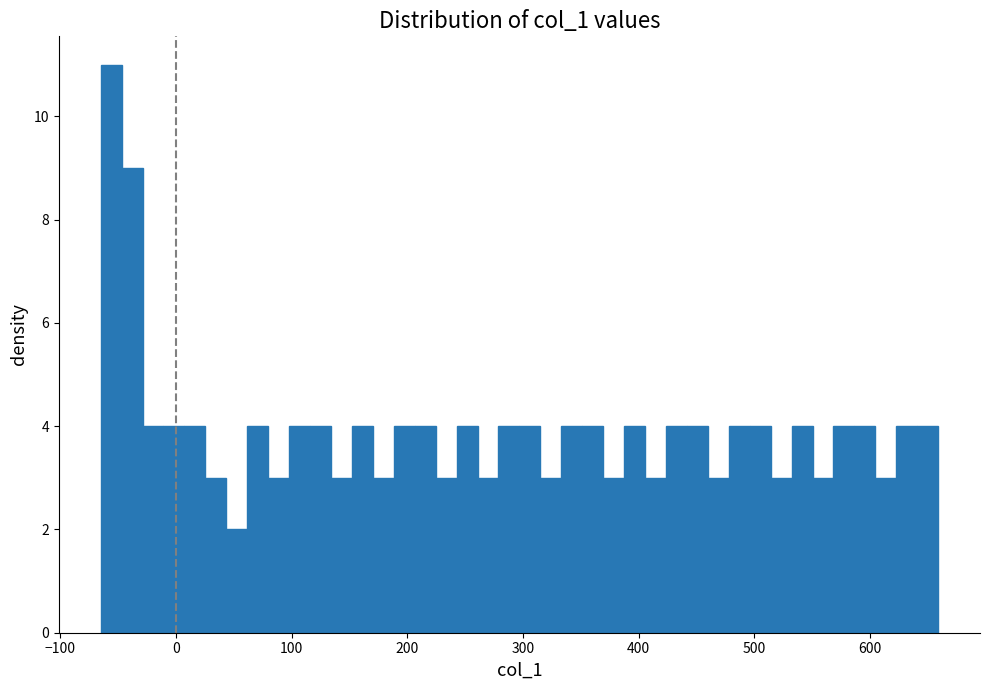

Around what value on the x-axis is the tallest bar? Give the approximate position of its centre, as read against the axis.

-60